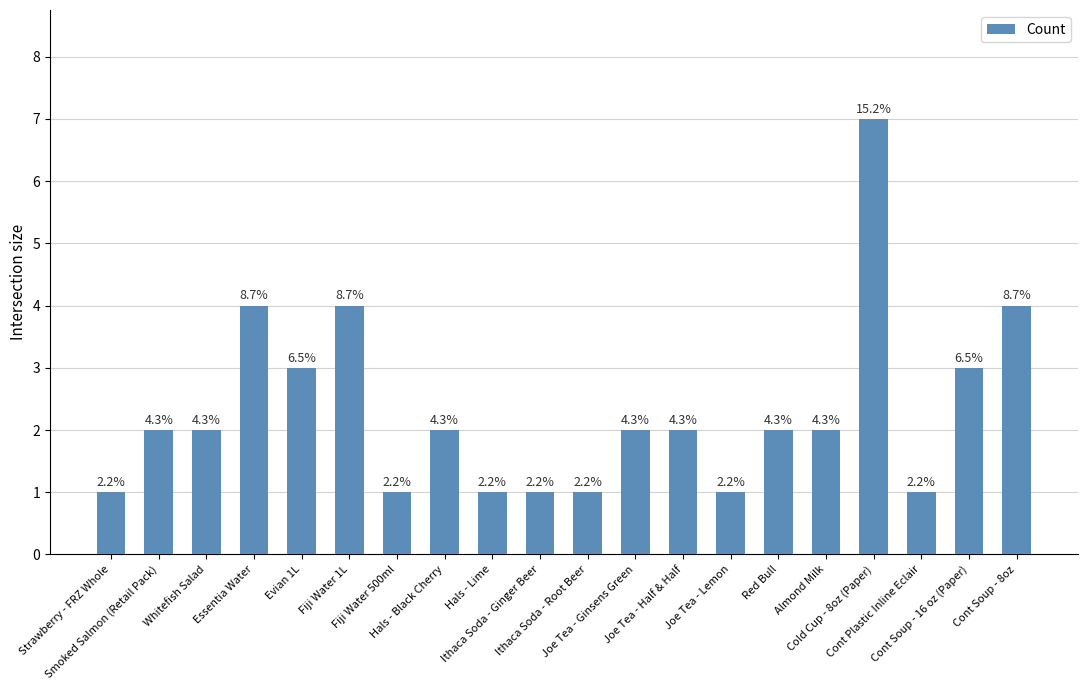

Reading right to left, list all the values displayed in this chart.

Cont Soup - 8oz=4	Cont Soup - 16 oz (Paper)=3	Cont Plastic Inline Eclair=1	Cold Cup - 8oz (Paper)=7	Almond Milk=2	Red Bull=2	Joe Tea - Lemon=1	Joe Tea - Half & Half=2	Joe Tea - Ginsens Green=2	Ithaca Soda - Root Beer=1	Ithaca Soda - Ginger Beer=1	Hals - Lime=1	Hals - Black Cherry=2	Fiji Water 500ml=1	Fiji Water 1L=4	Evian 1L=3	Essentia Water=4	Whitefish Salad=2	Smoked Salmon (Retail Pack)=2	Strawberry - FRZ Whole=1